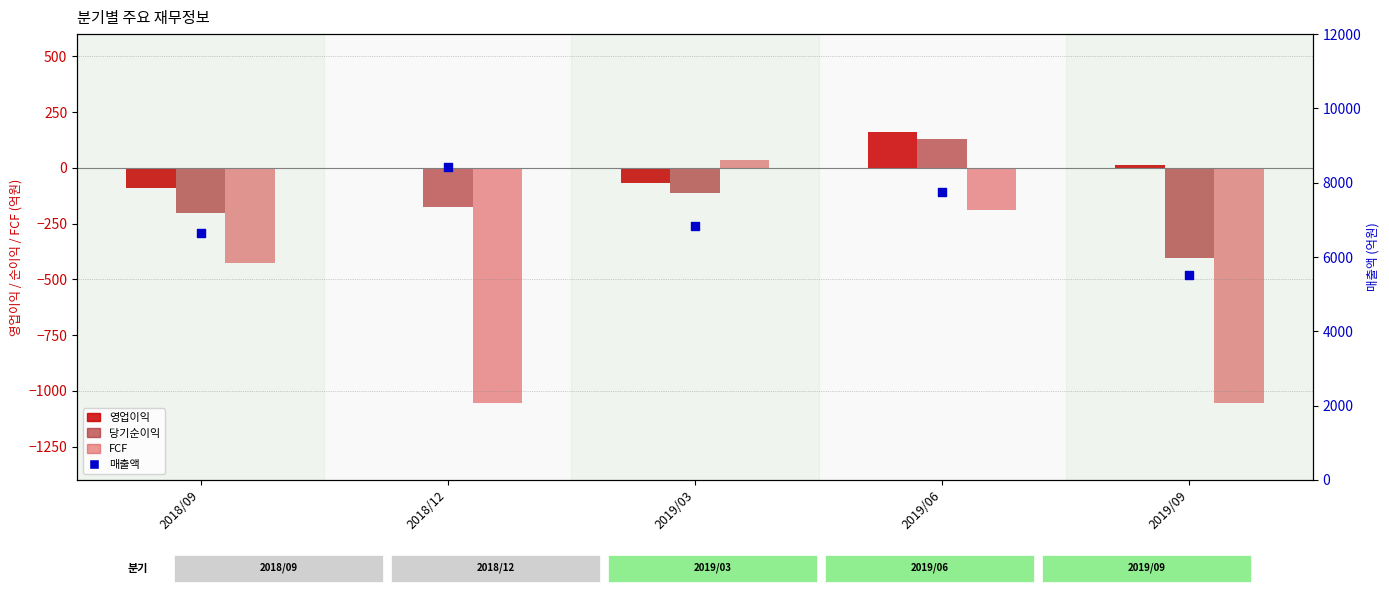

At which category is the sum across all series the highest?

2019/06